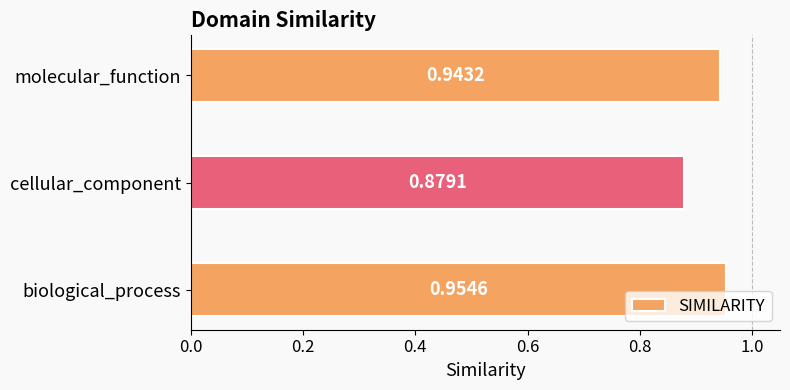

List the labels in order of value, smallest first.

cellular_component, molecular_function, biological_process